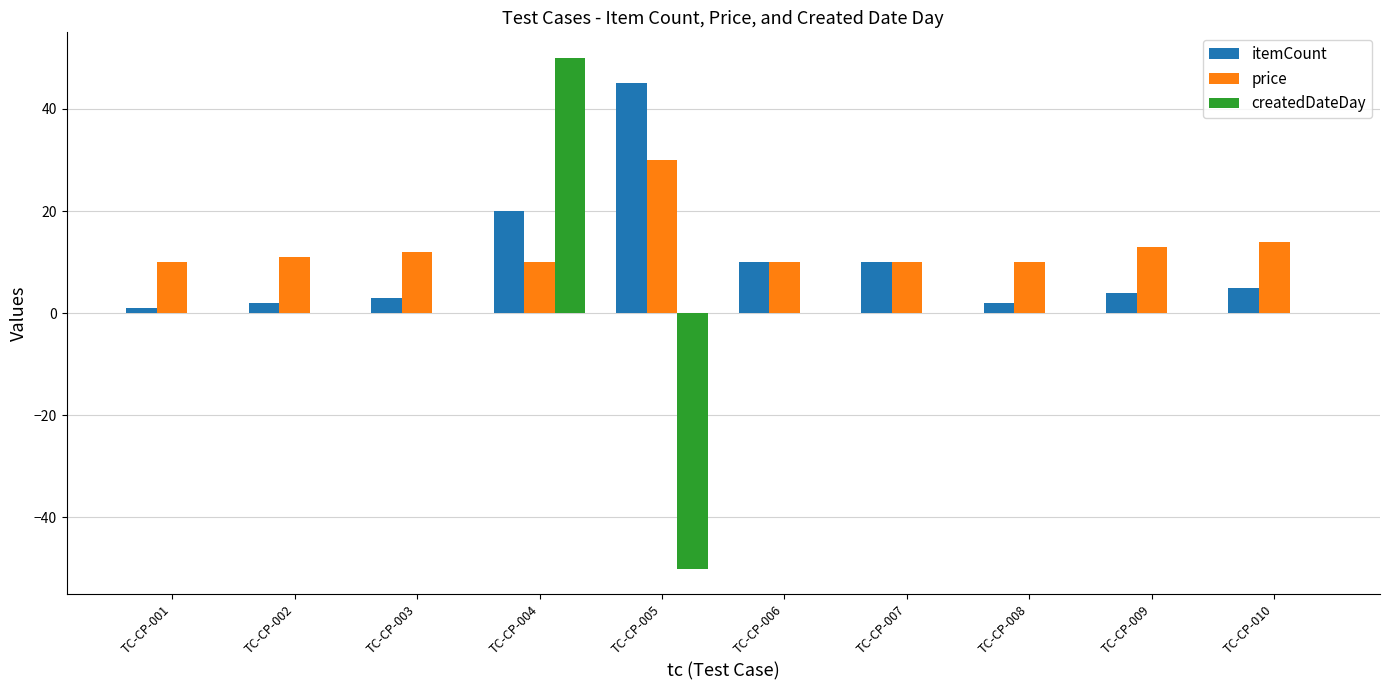

What is the maximum value for price?

30